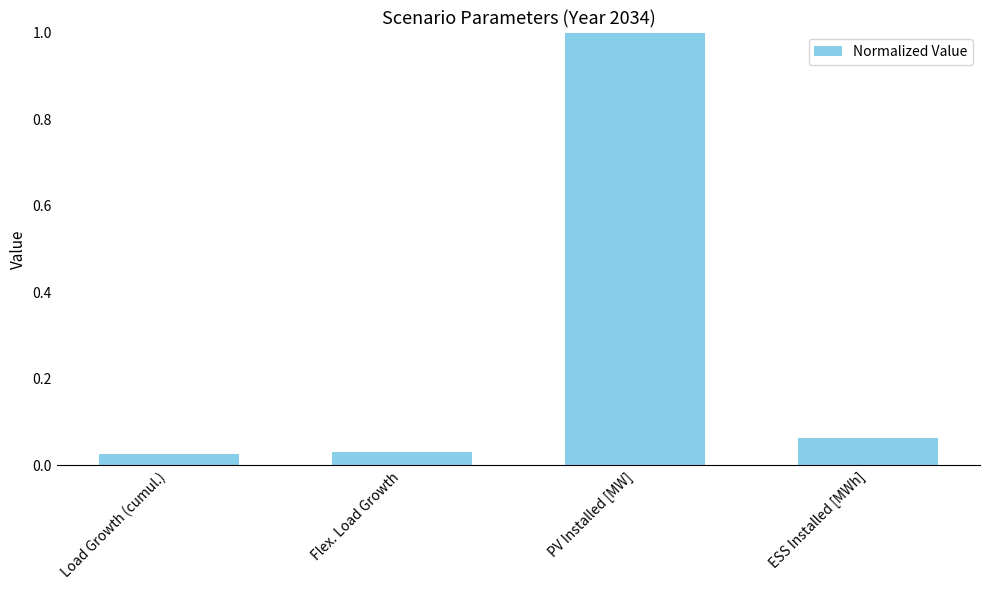

Read the value at PV Installed [MW].

1.0